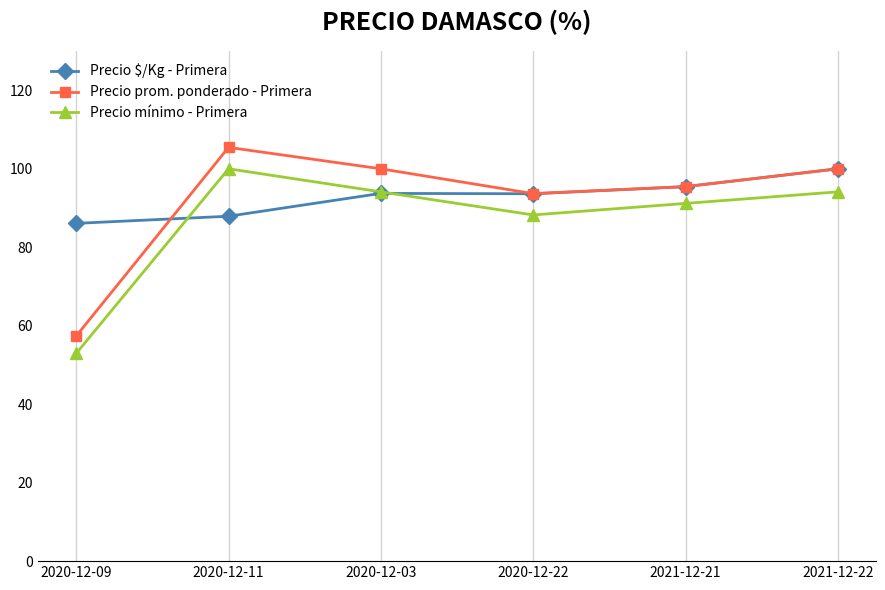

What is the spread (max minus min) of values at 2020-12-11?

17.5